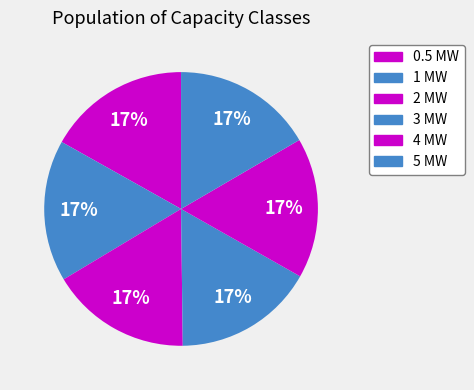

What percentage do 3 MW and 1 MW together represent?

33.3%